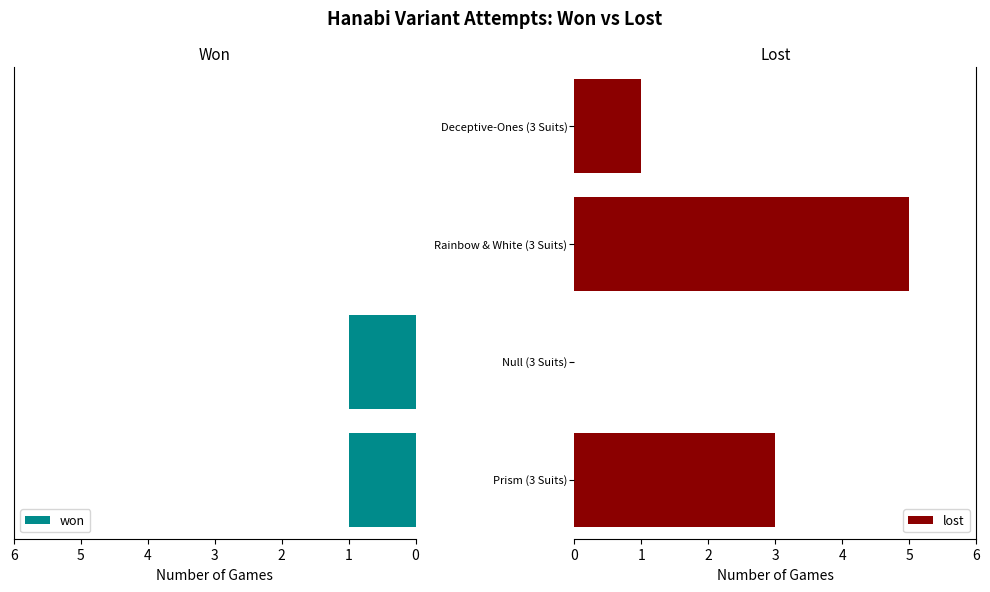

Reading left to right, transcribe all the data shown in this chart.

won: 0=1	1=1	2=0	3=0
lost: 0=3	1=0	2=5	3=1